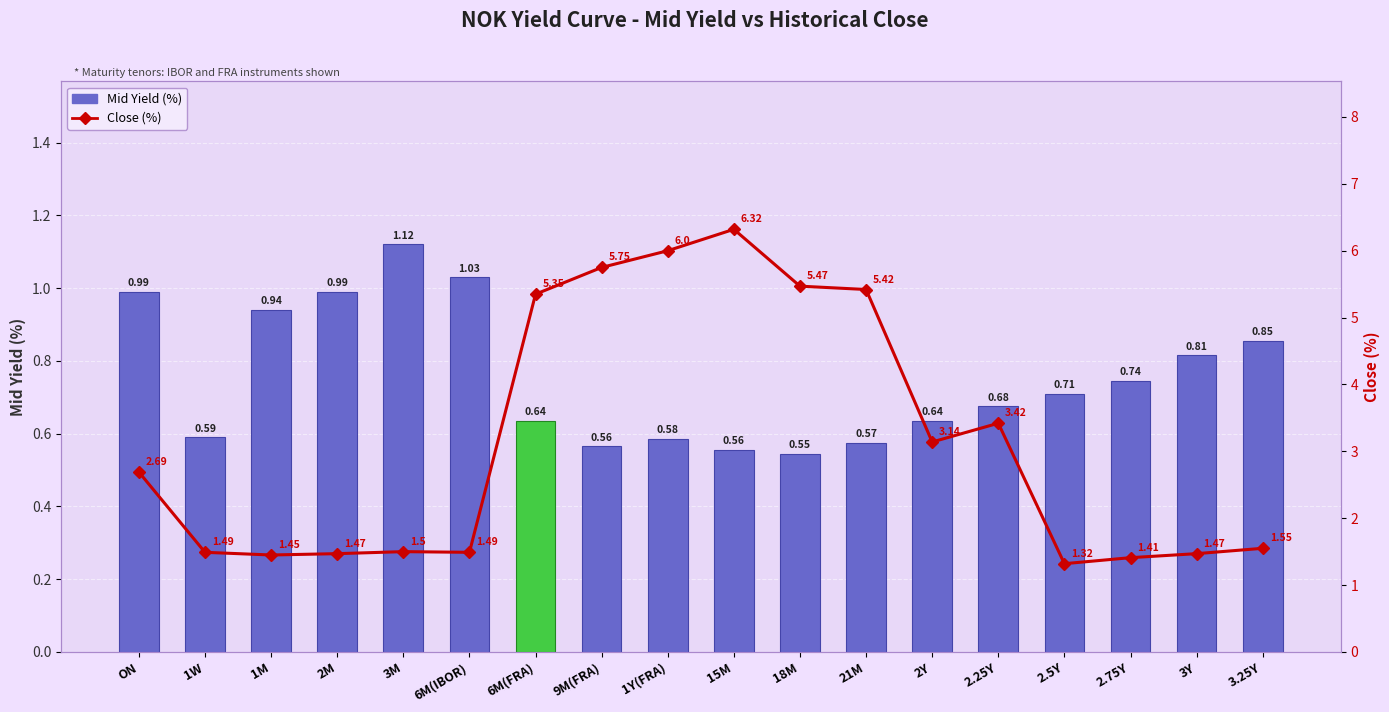

The Close (%) series shows 1.5 at 3M. True or false?

True